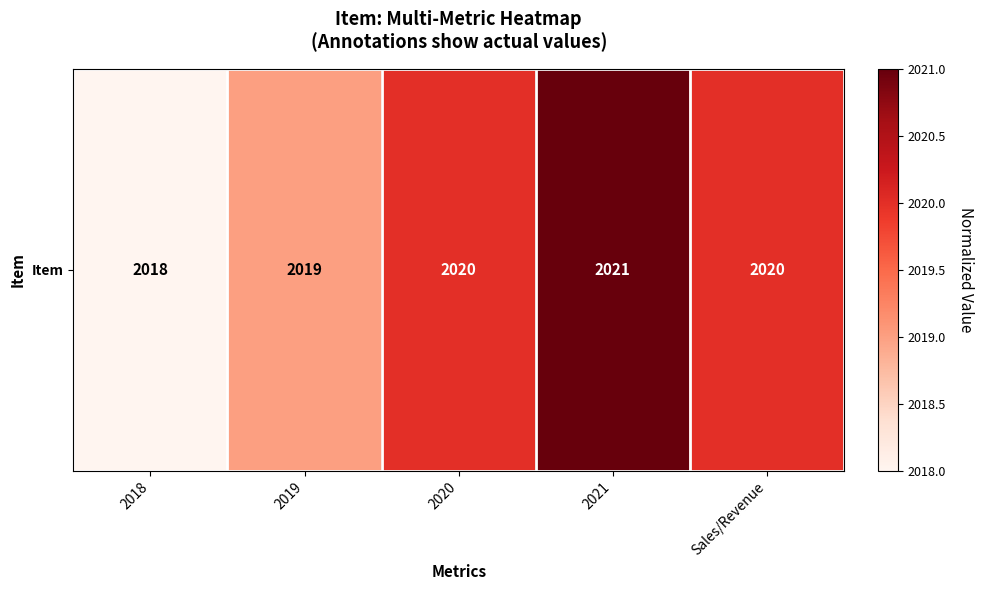

At which label does the data first exceed 2020?

2021